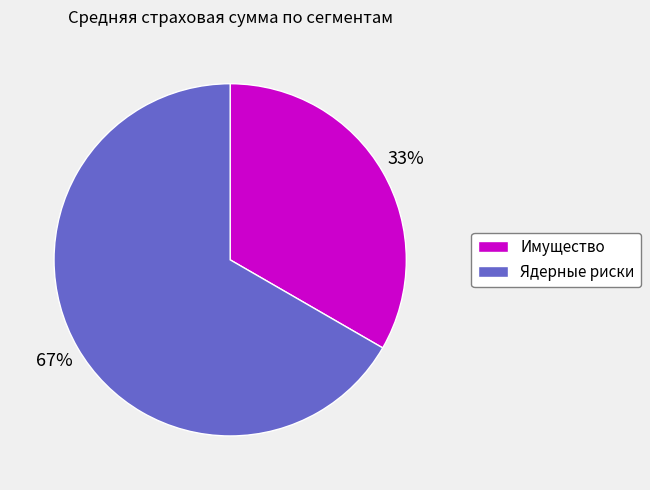

To the nearest percent, what is the combined percentage of Ядерные риски and Имущество?

100%